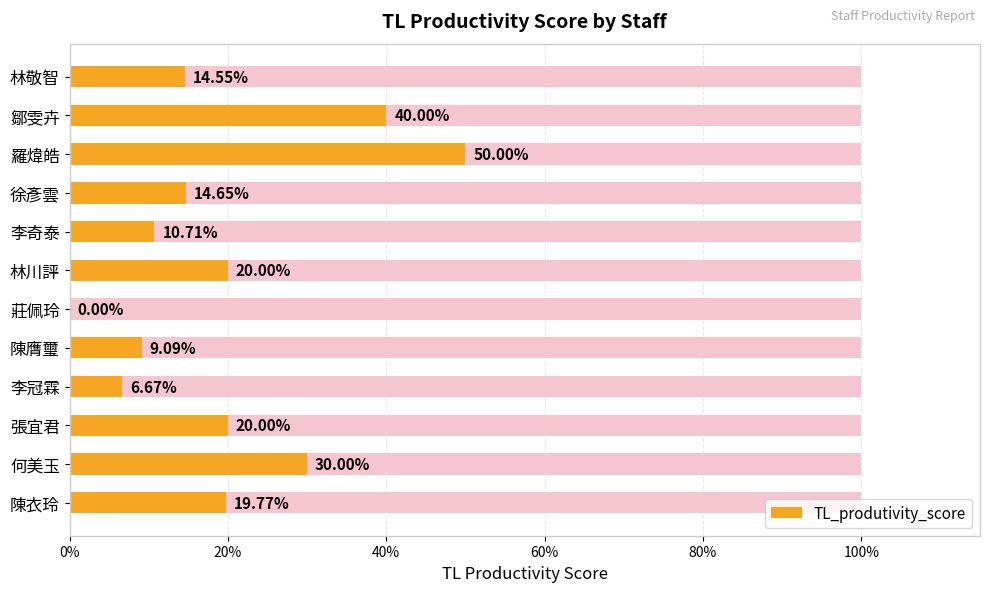

What is the average value?

0.2